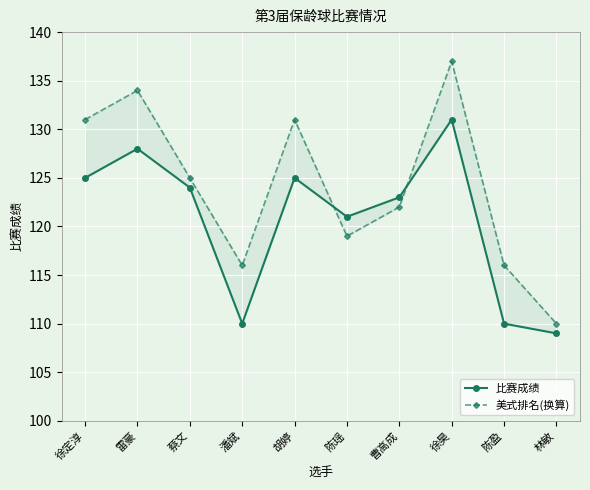

At 曹高成, list the series in order from largest to smallest.

比赛成绩, 美式排名(换算)